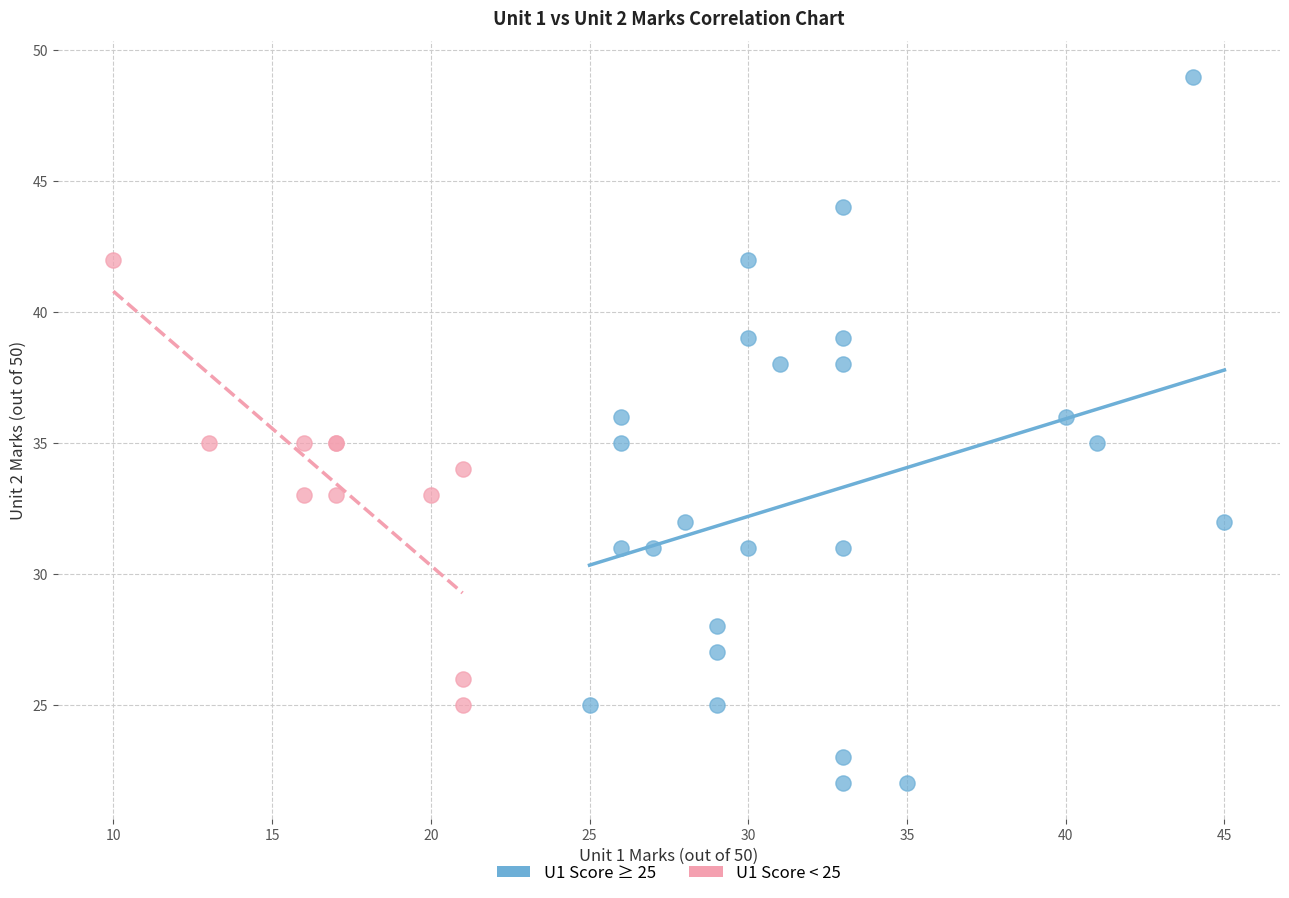

Which series reaches the maximum Y coordinate?

U1 Score ≥ 25